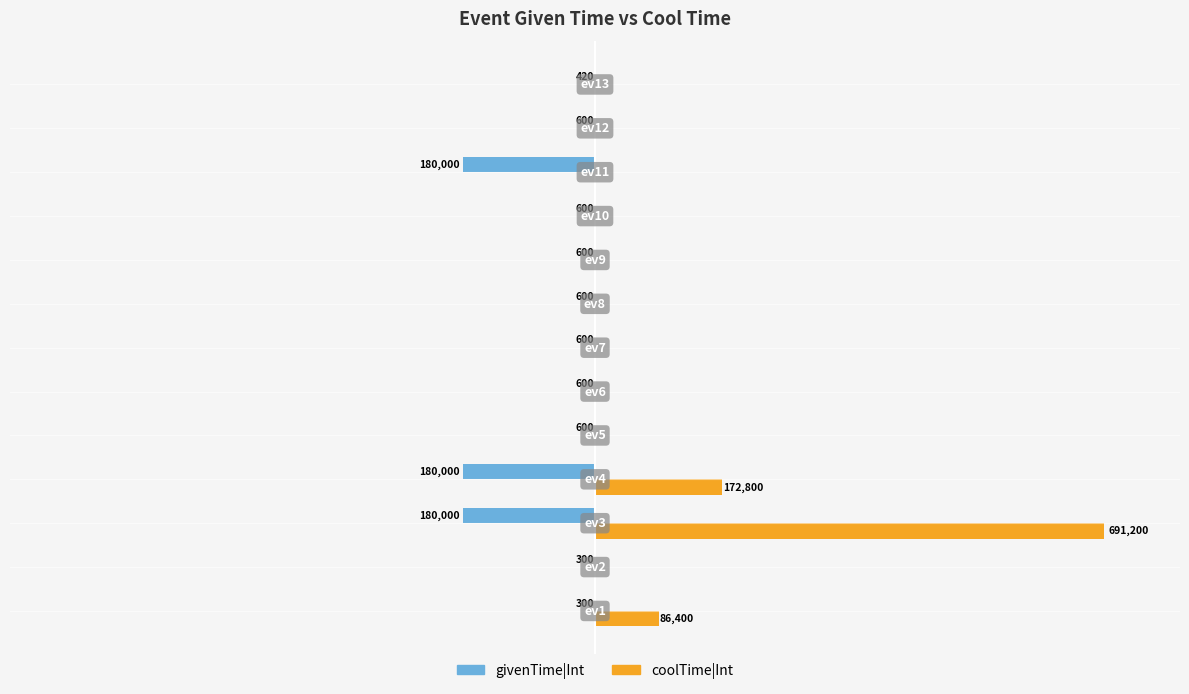

What are all the series names shown in the legend?

givenTime|Int, coolTime|Int